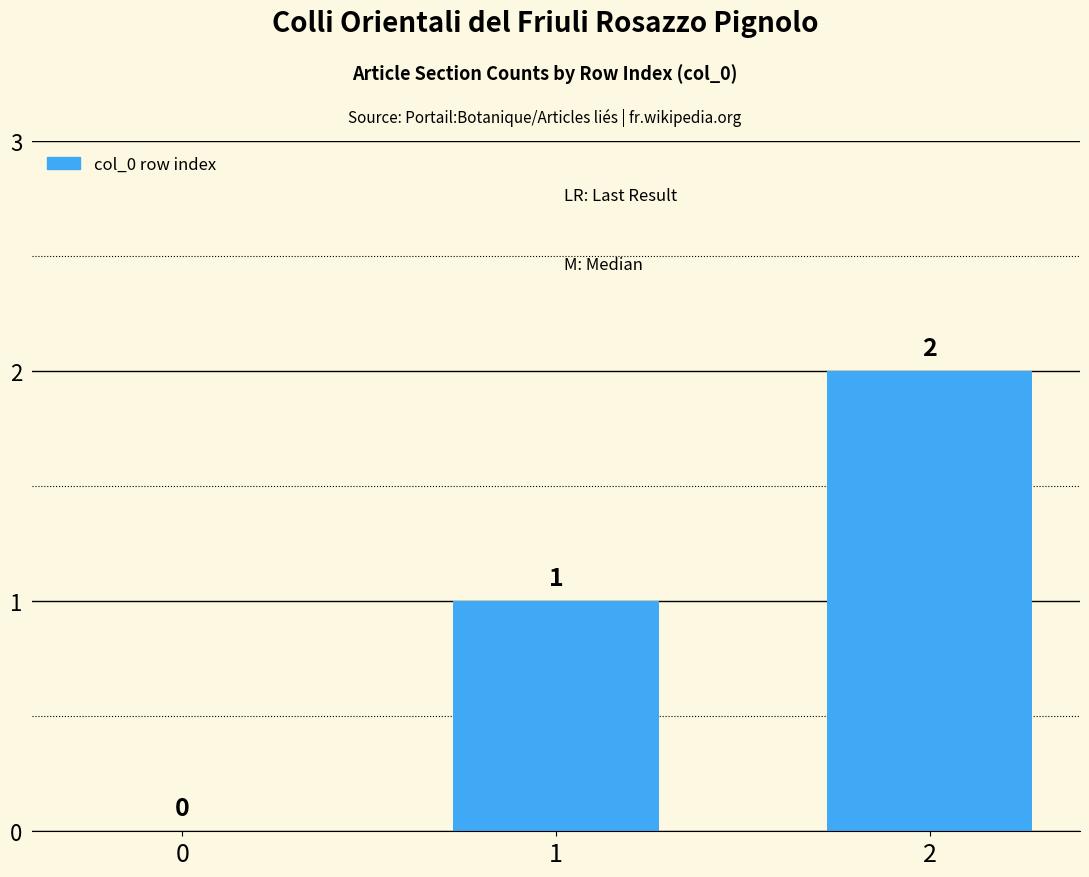

Reading right to left, transcribe all the data shown in this chart.

2=2	1=1	0=0